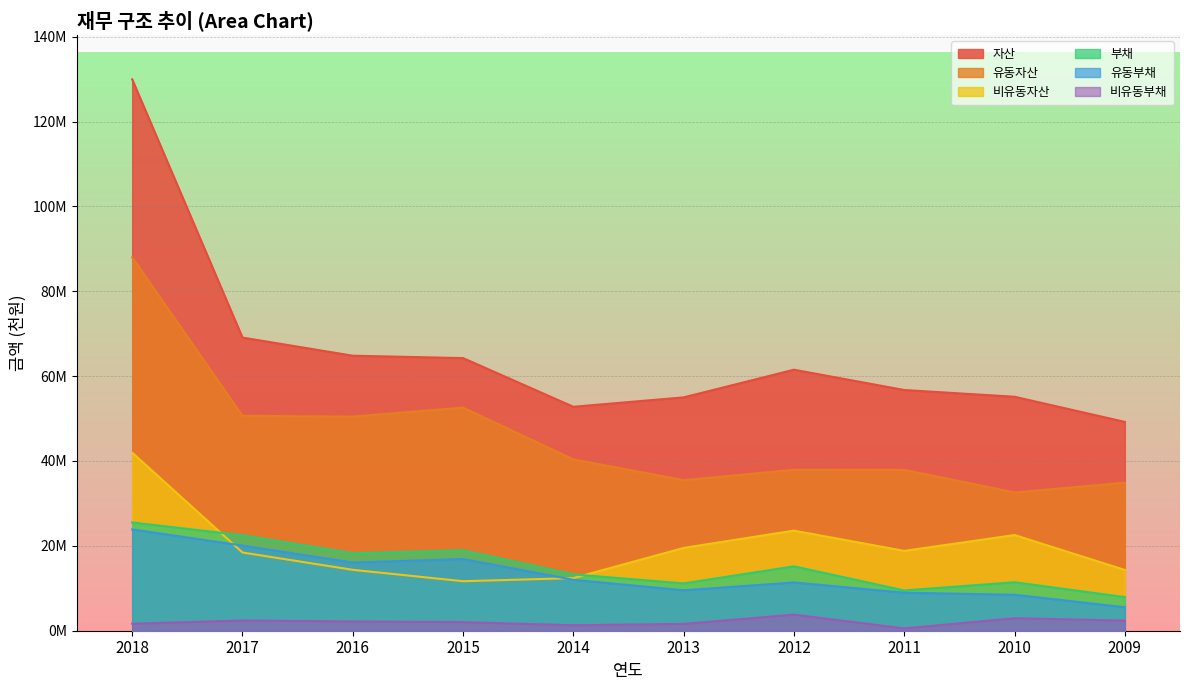

Which category has the lowest value in the 유동자산 series?

2010